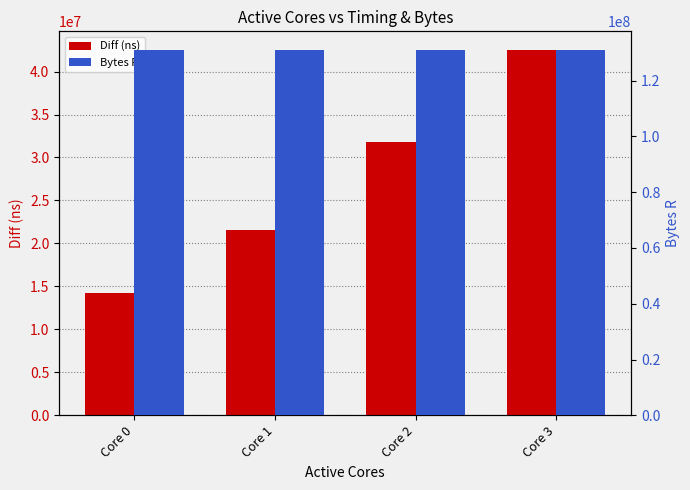

What is the maximum value shown in the chart?

131072000